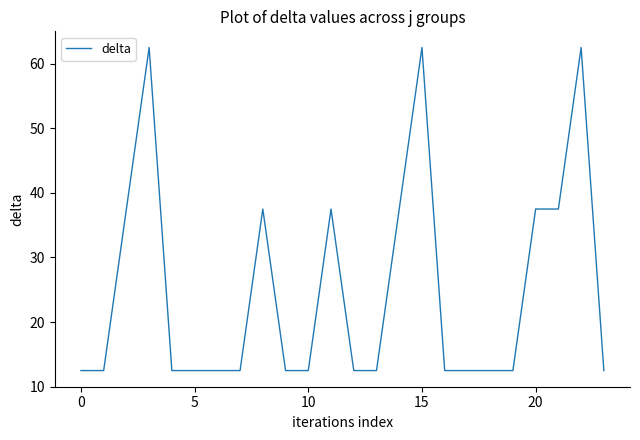

What is the smallest value displayed?

12.5